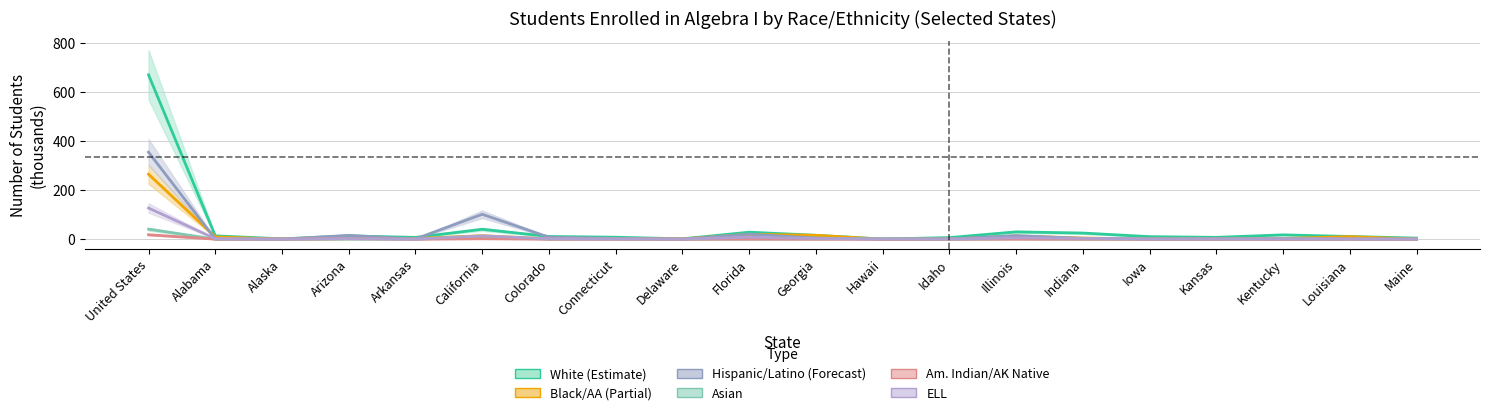

At which label is White closest to 336?

California